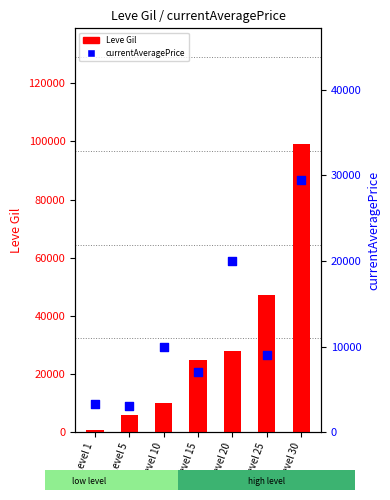

What are all the series names shown in the legend?

Leve Gil, currentAveragePrice